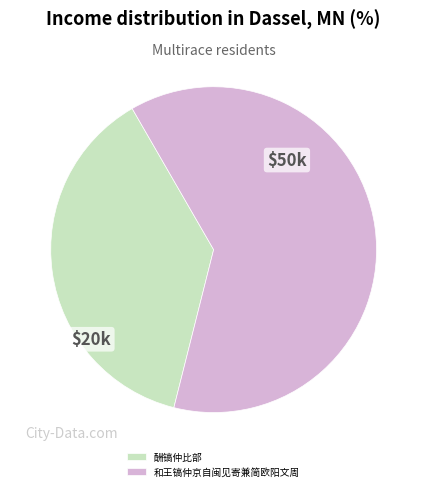

Which slice is the largest?

和王镐仲京自闽见寄兼简欧阳文周